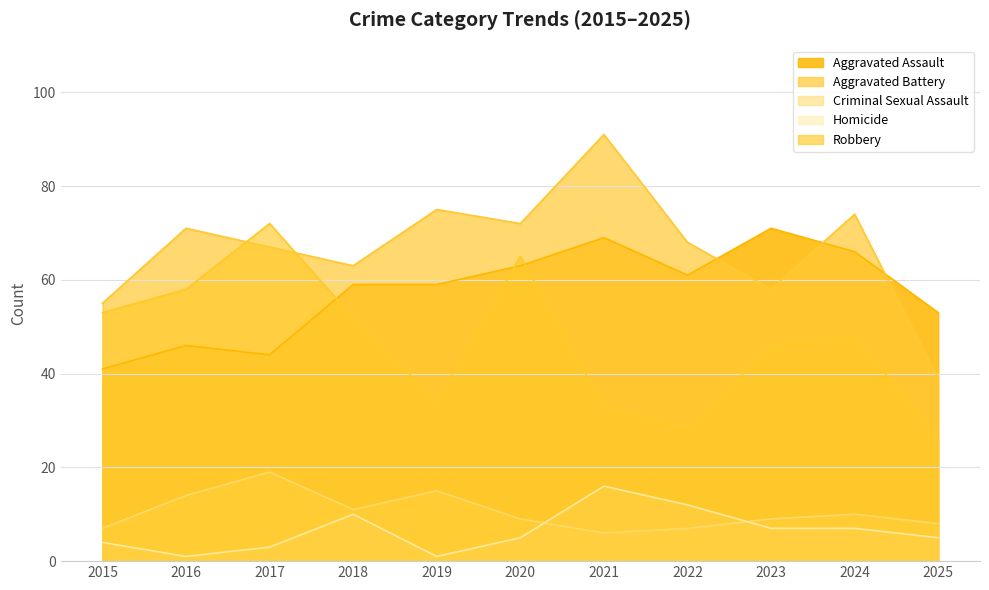

What is the value of the Aggravated Battery point at the 10th from the left?

74